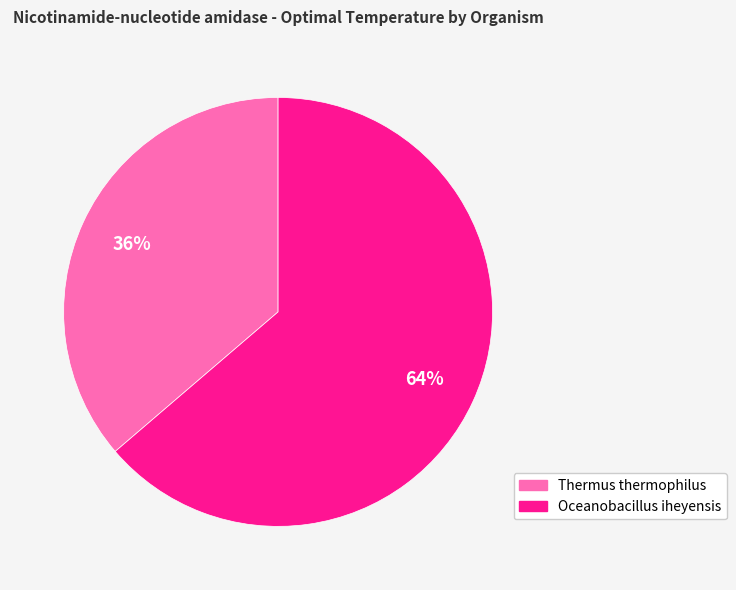

Combined, do Oceanobacillus iheyensis and Thermus thermophilus account for over 50%?

Yes